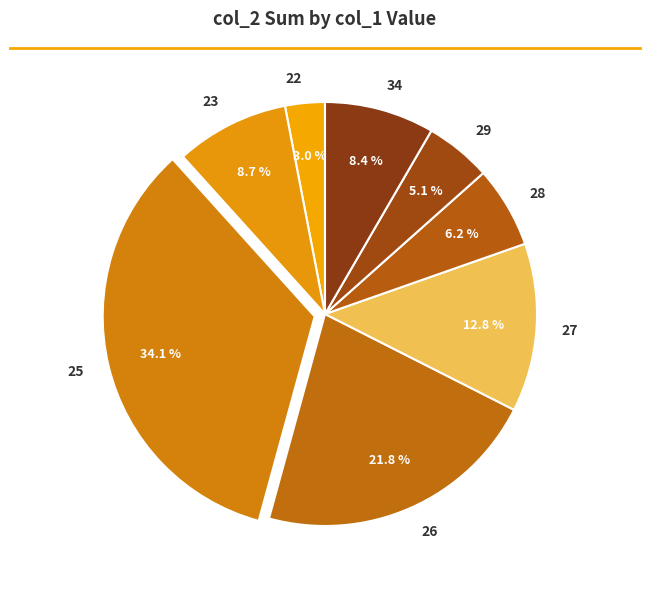

What percentage is NOT represented by 26?

78.2%